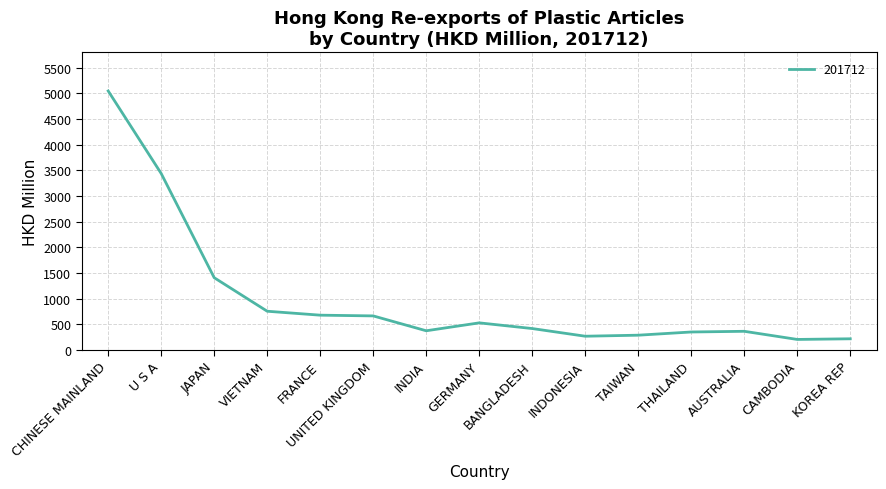

Which has a higher value, THAILAND or UNITED KINGDOM?

UNITED KINGDOM